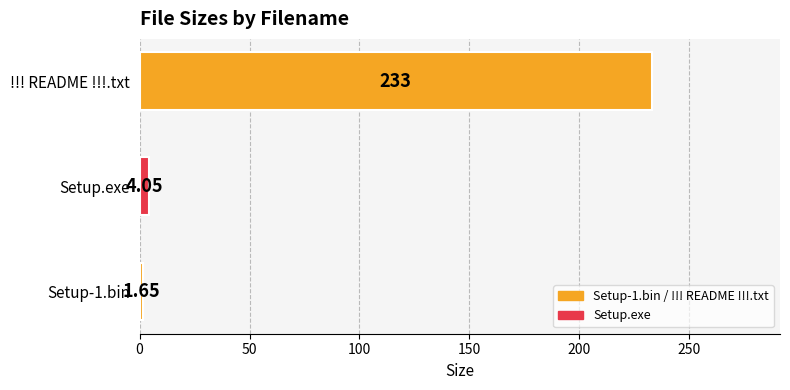

How many data points are above 4?

2